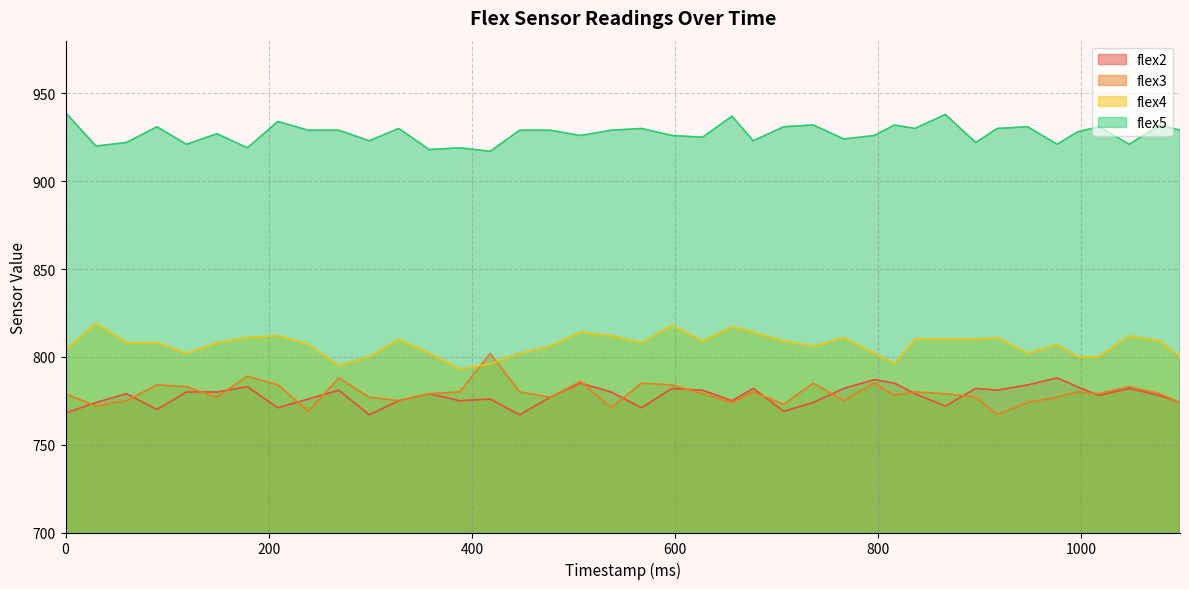

What is the maximum value for flex4?

819